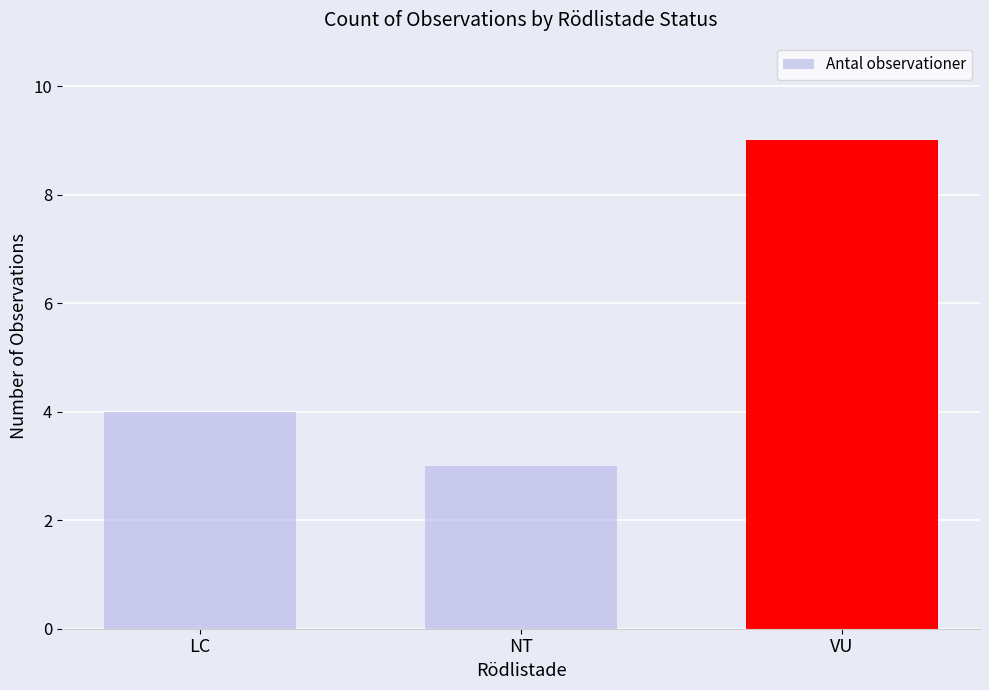

The chart shows a value of 9 at VU. True or false?

True